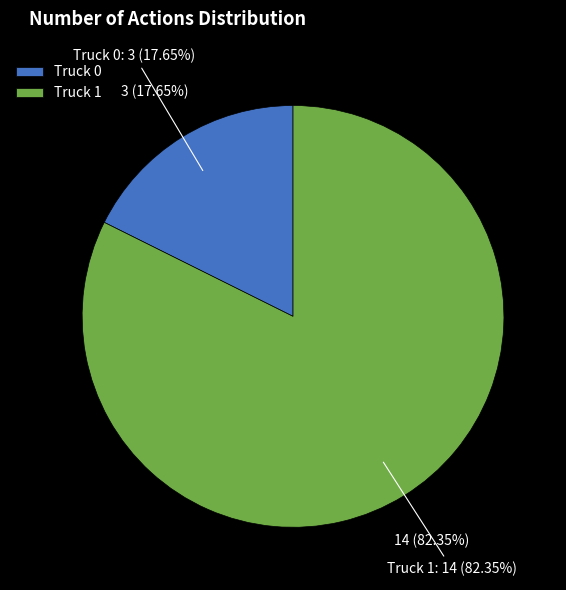

Which category has the biggest portion of the pie?

Truck 1